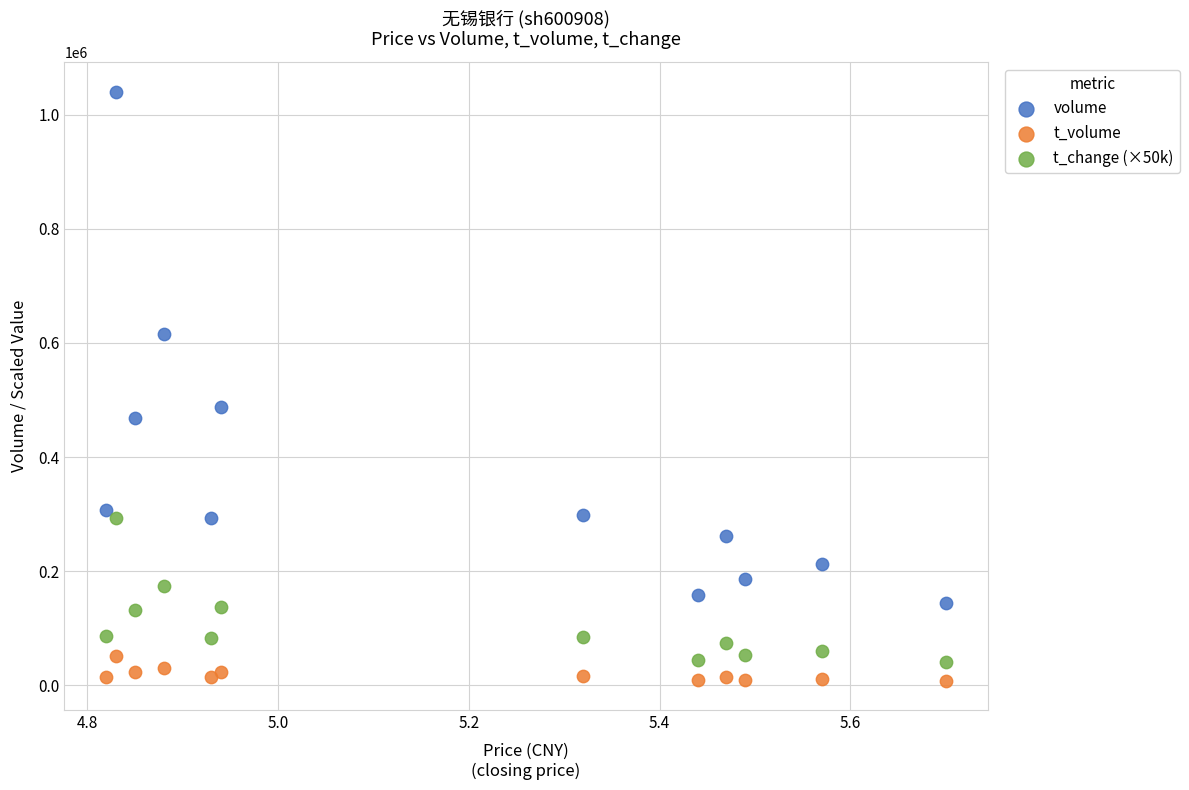

Across all series, what Y value is closest to 524307?

487668